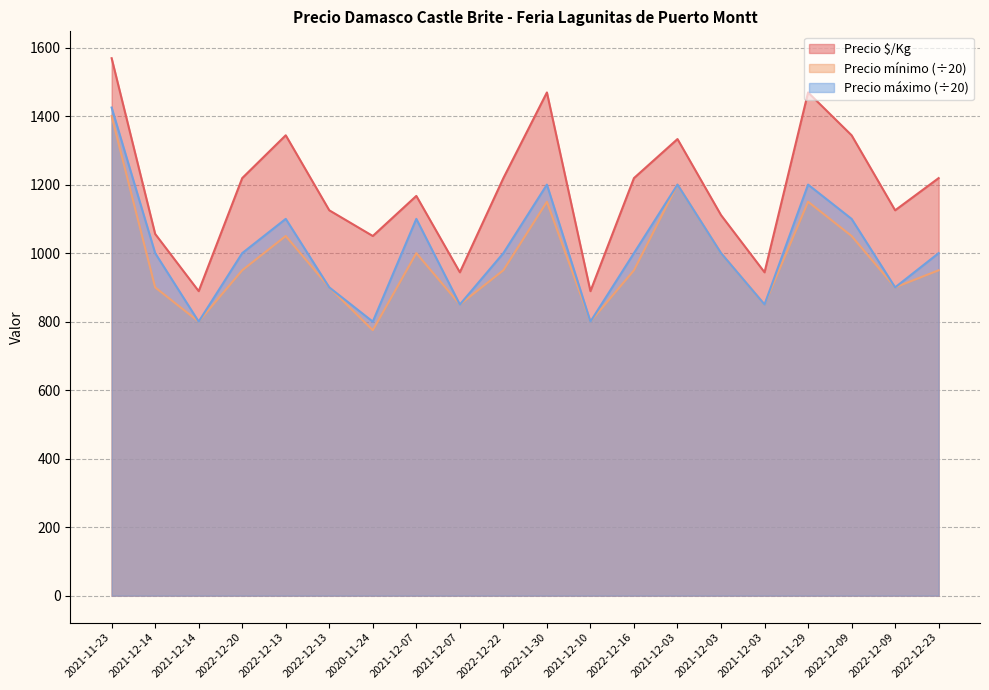

How many lines are shown in the chart?

3